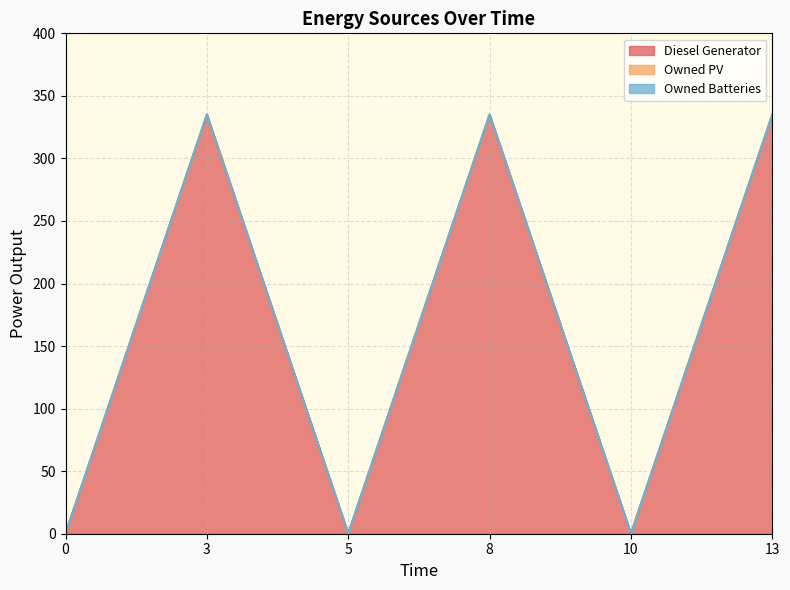

Reading left to right, what are all the values shown in this chart?

Diesel Generator: 0	335	0	335	0	335
Owned PV: 0	0	0	0	0	0
Owned Batteries: 0	0	0	0	0	0